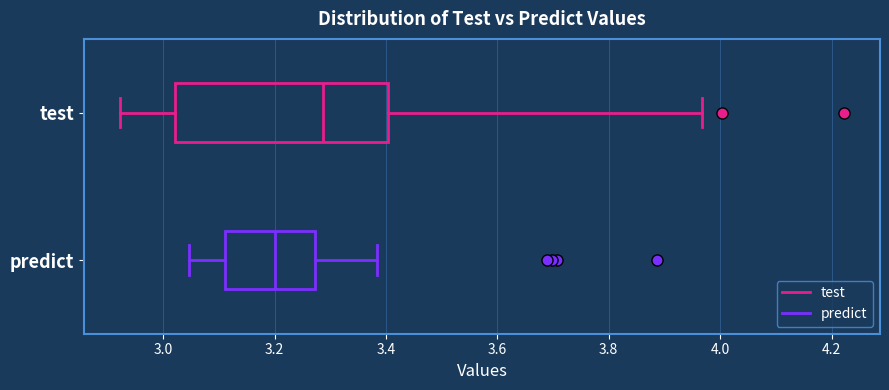

Where is the left edge of the box for test on the x-axis? The values are not printed on the chart, so give them approximately, as read against the axis.

3.02